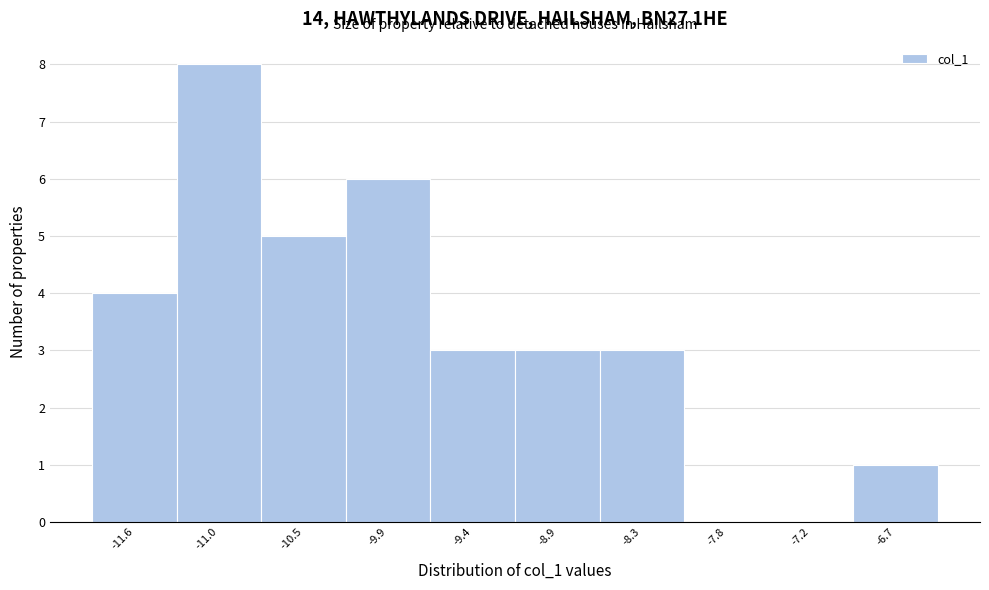

Reading right to left, what are all the values shown in this chart?

-6.7=1	-7.2=0	-7.8=0	-8.3=3	-8.9=3	-9.4=3	-9.9=6	-10.5=5	-11.0=8	-11.6=4